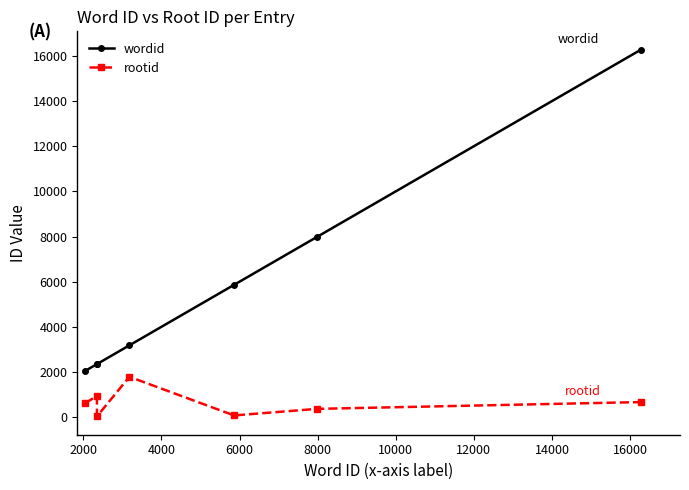

True or false: rootid and wordid intersect in this chart.

False